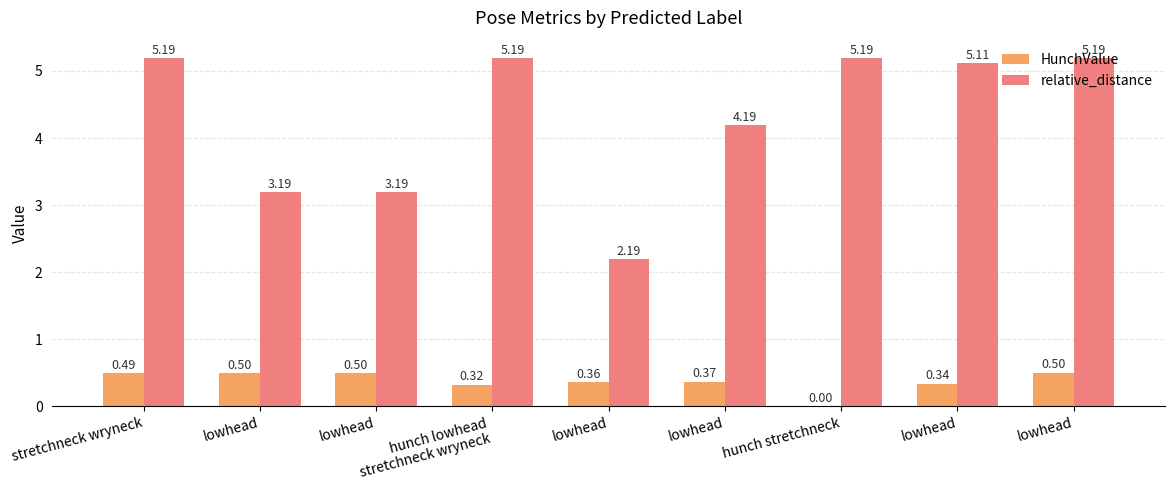

Read the relative_distance value at lowhead.

5.1